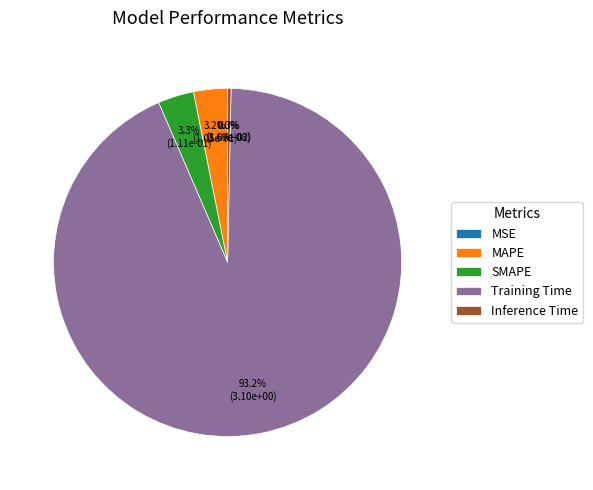

The MAPE slice represents 14% of the pie. True or false?

False